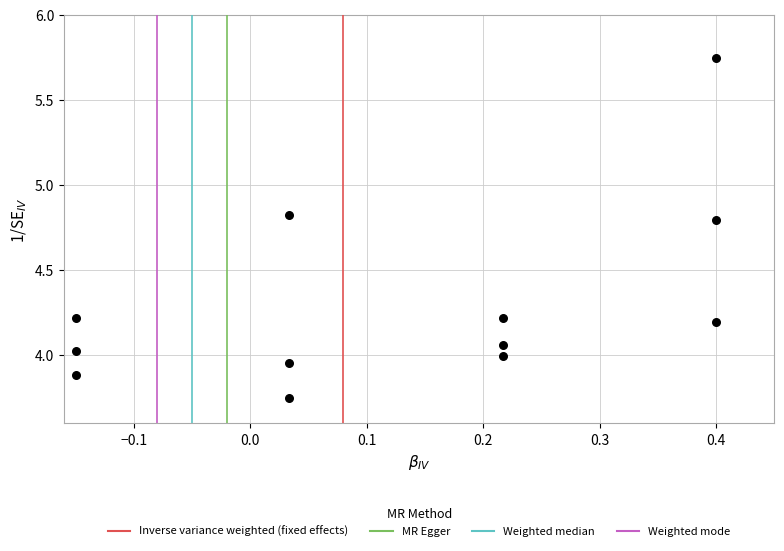

What is the range of Y values (max minus min)?

2.0